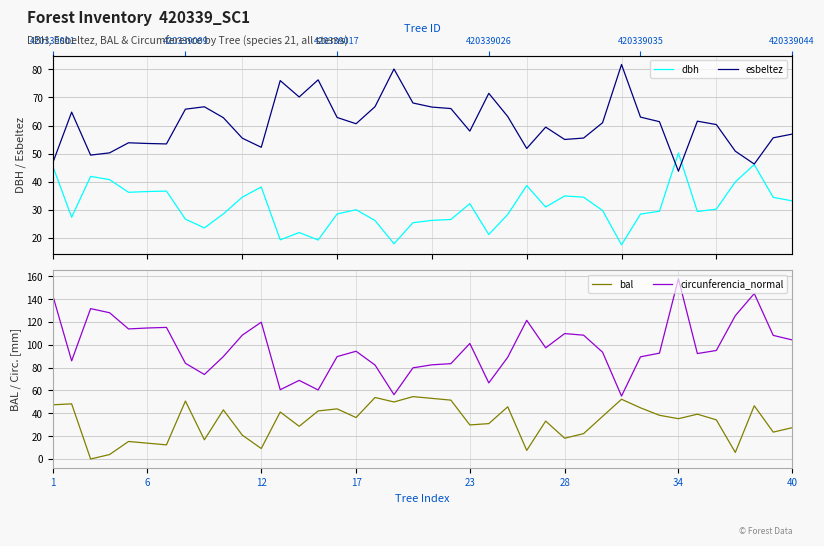

What is the maximum value for circunferencia_normal?

157.8